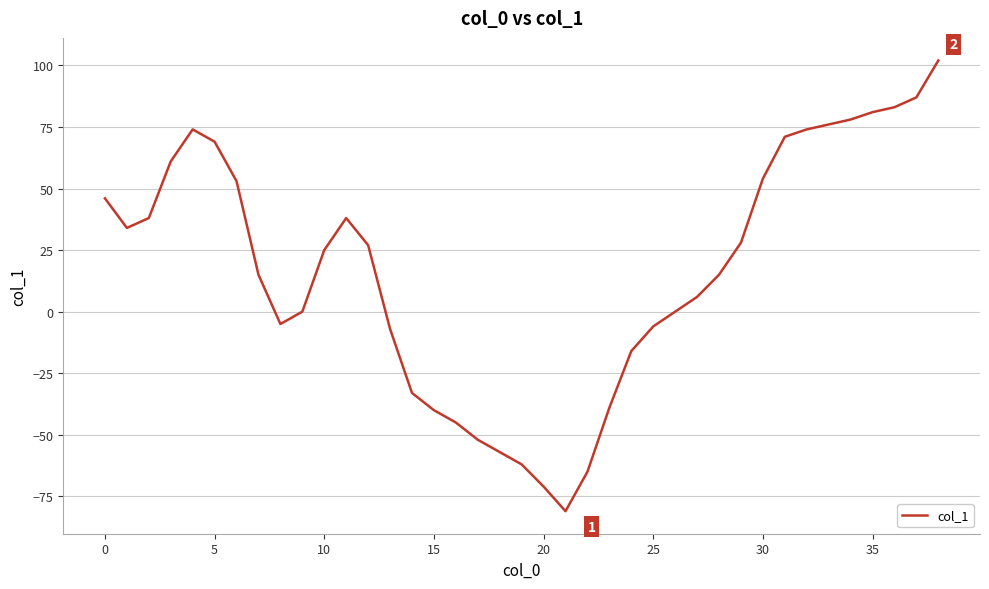

What is the minimum value shown in the chart?

-81